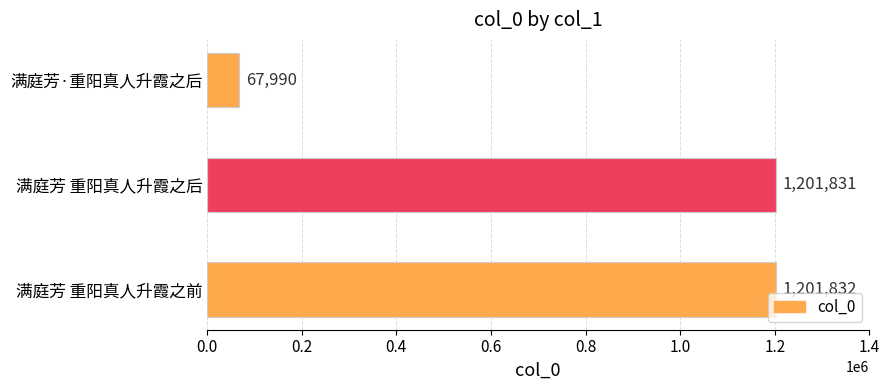

Is it true that the value at 满庭芳 重阳真人升霞之后 is 1201831?

True